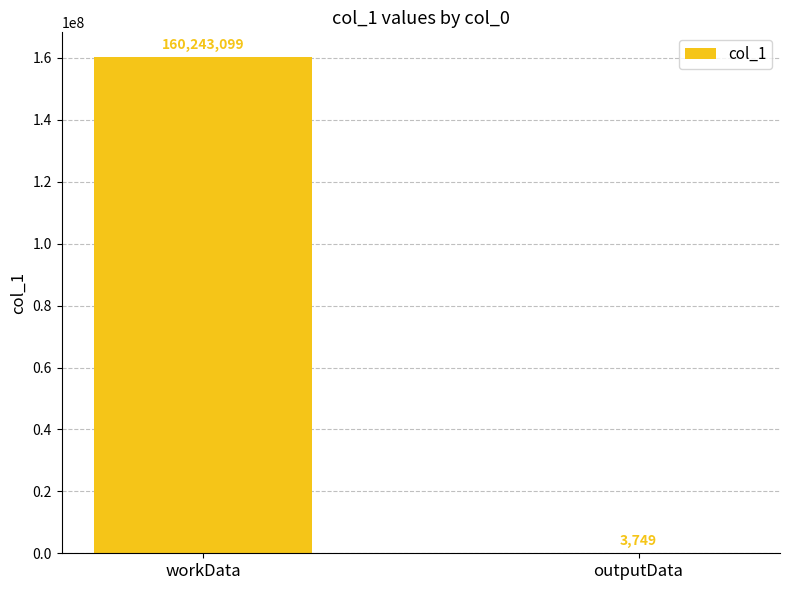

What is the ratio of the value at workData to the value at outputData?

42742.9